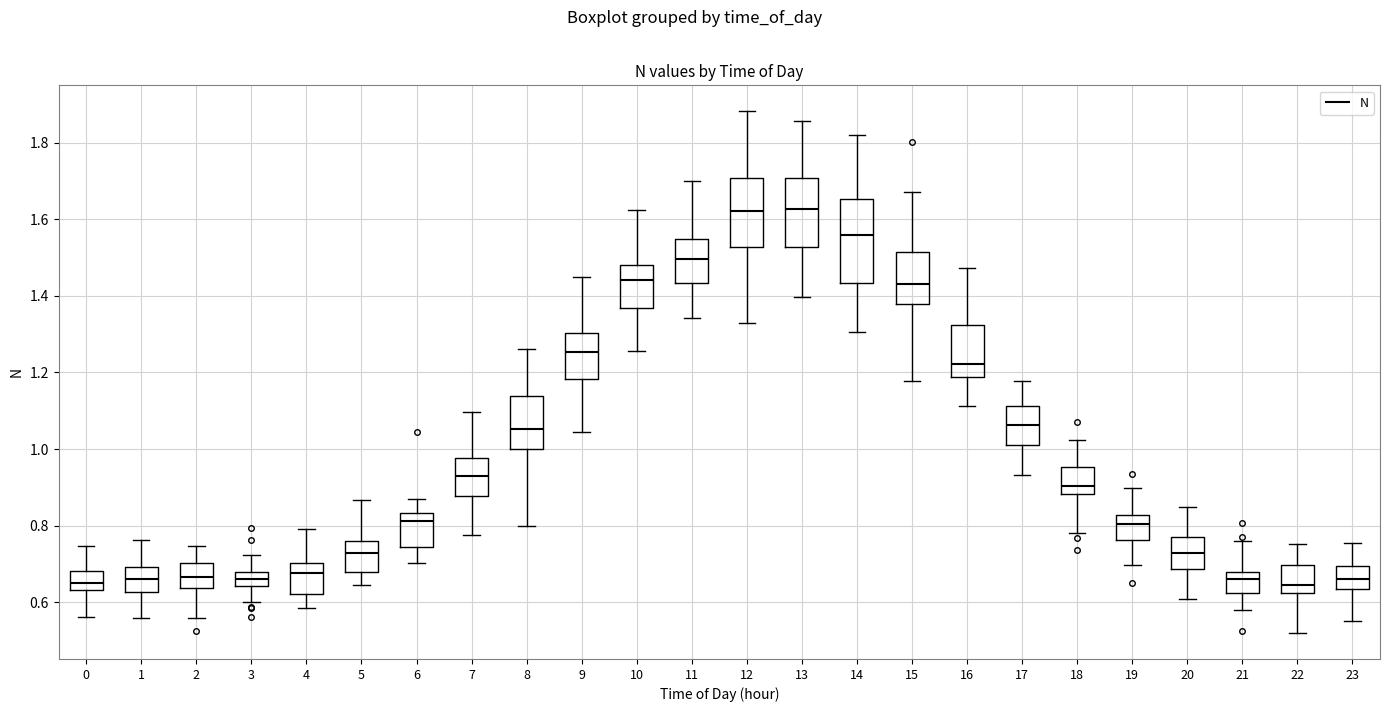

Which box is the tallest, from its lower edge to its upper edge?

14